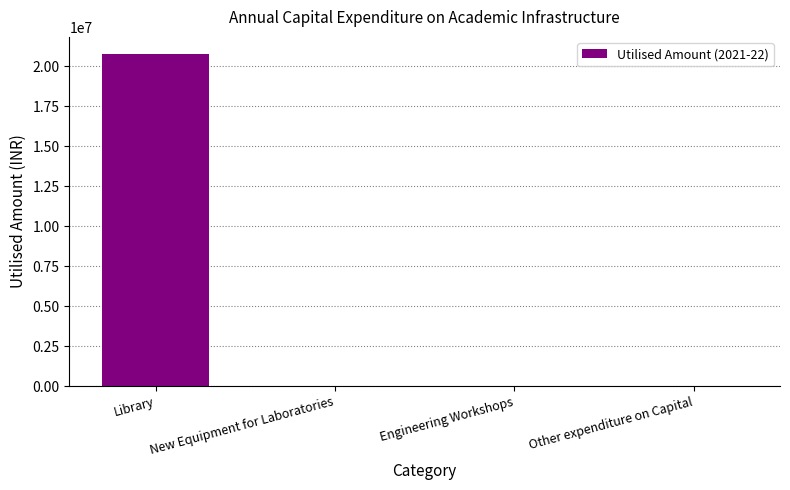

Which label corresponds to the largest value in the chart?

Library